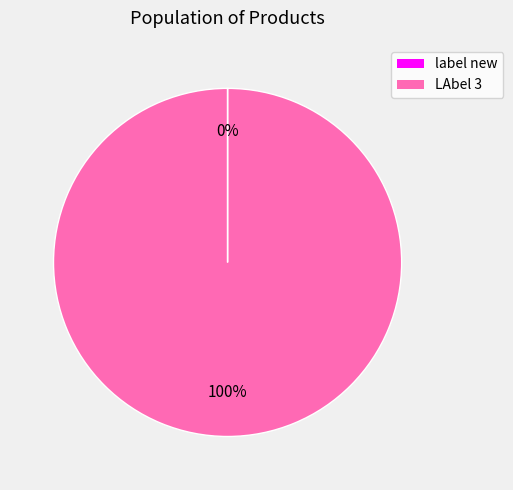

Which category accounts for the majority?

LAbel 3